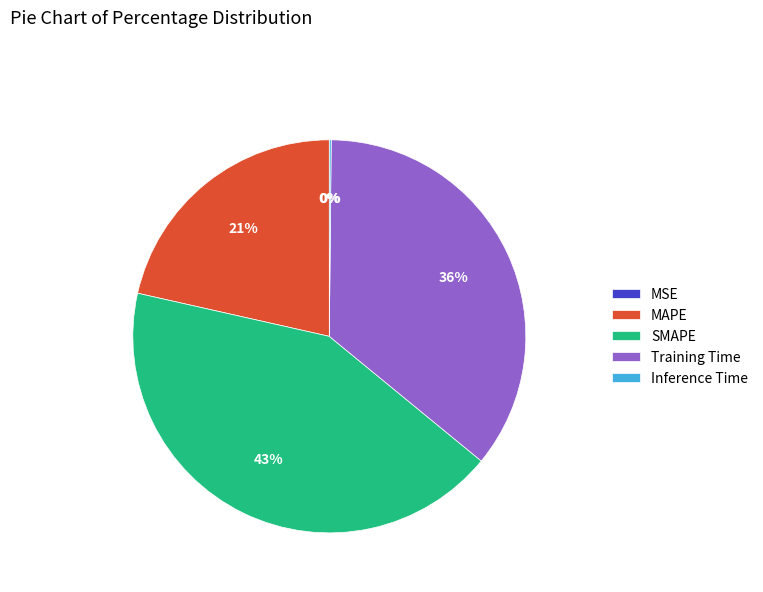

What percentage is the SMAPE slice, to the nearest percent?

43%